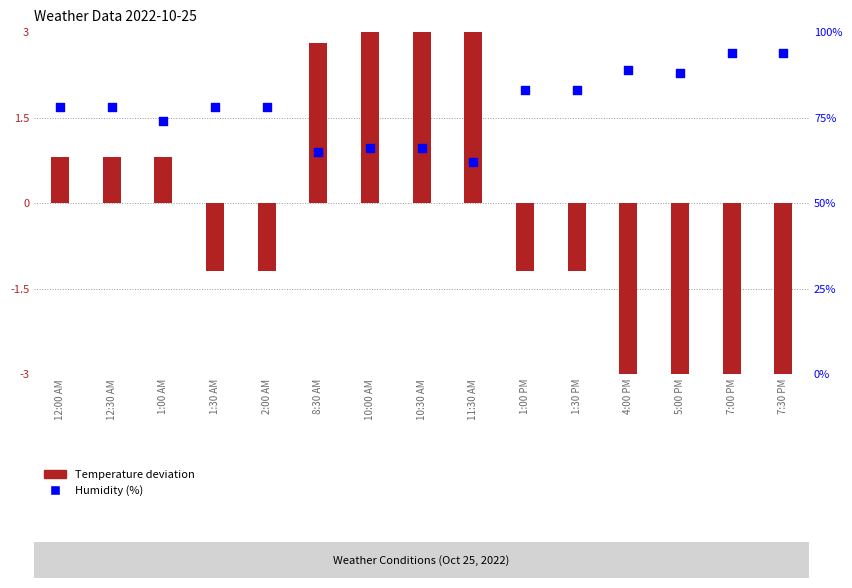

What are all the series names shown in the legend?

Temperature deviation, Humidity (%)